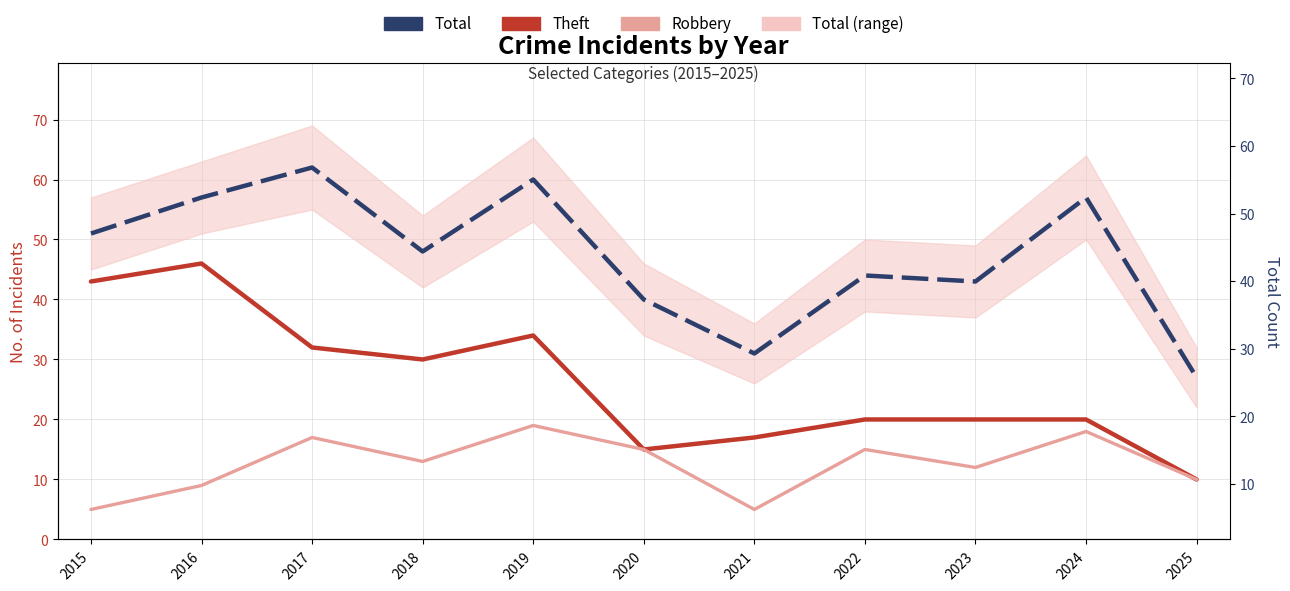

Rank the series at 2017 from lowest to highest value.

Robbery, Theft, Total